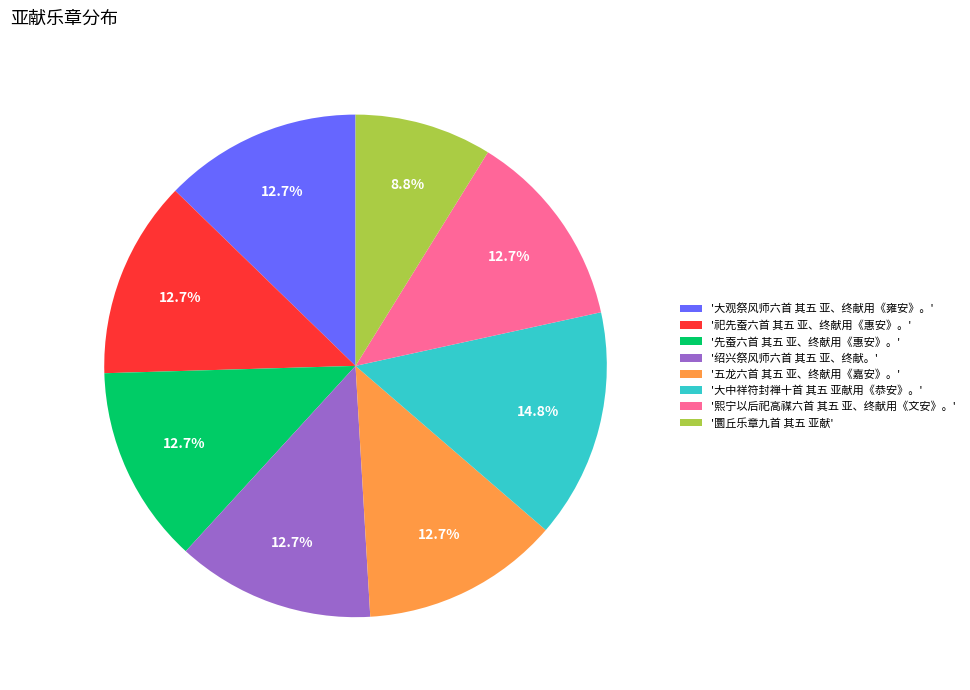

Is there any slice that represents more than half of the pie?

No